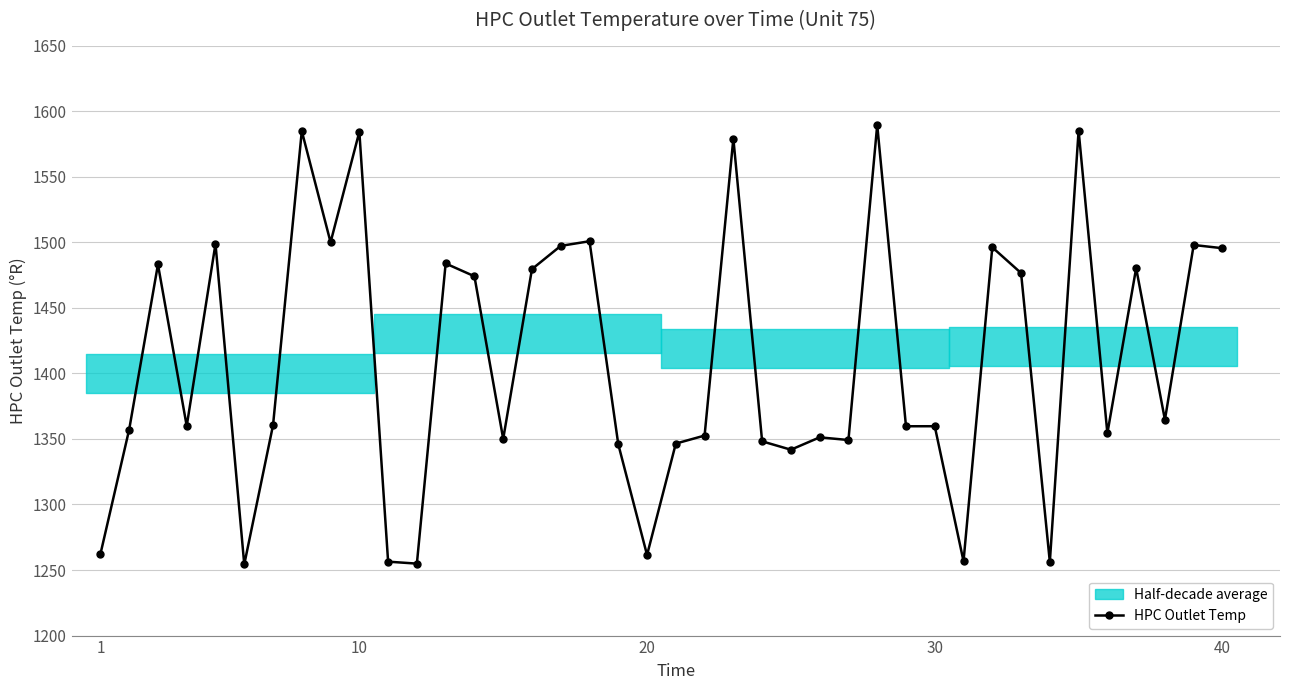

The value of HPC Outlet Temp at 30 is 920.1. True or false?

False